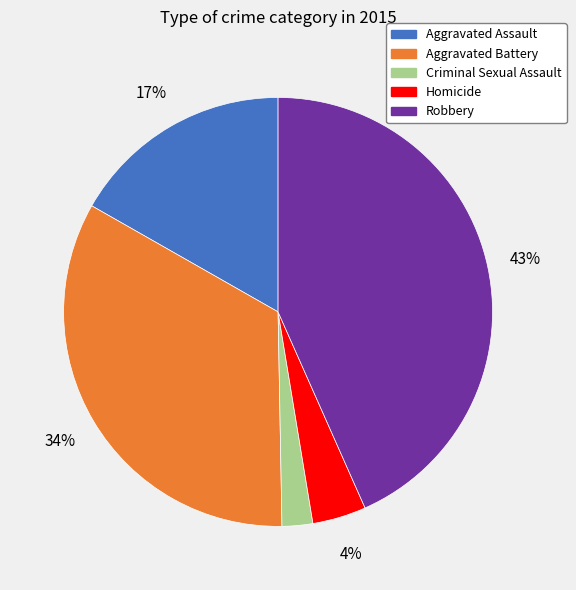

Rank the categories by value from lowest to highest.

Criminal Sexual Assault, Homicide, Aggravated Assault, Aggravated Battery, Robbery